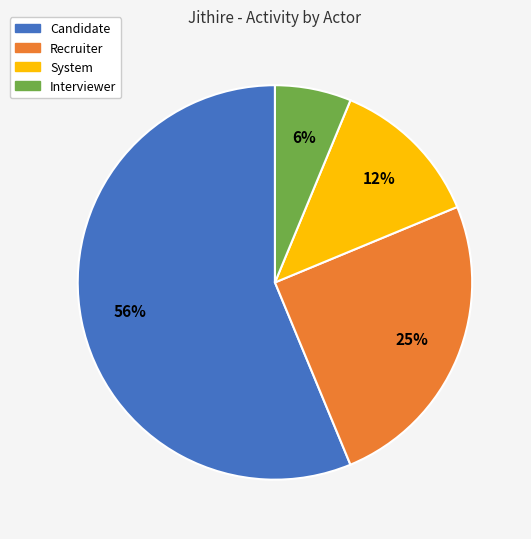

Is there a majority slice in this chart?

Yes